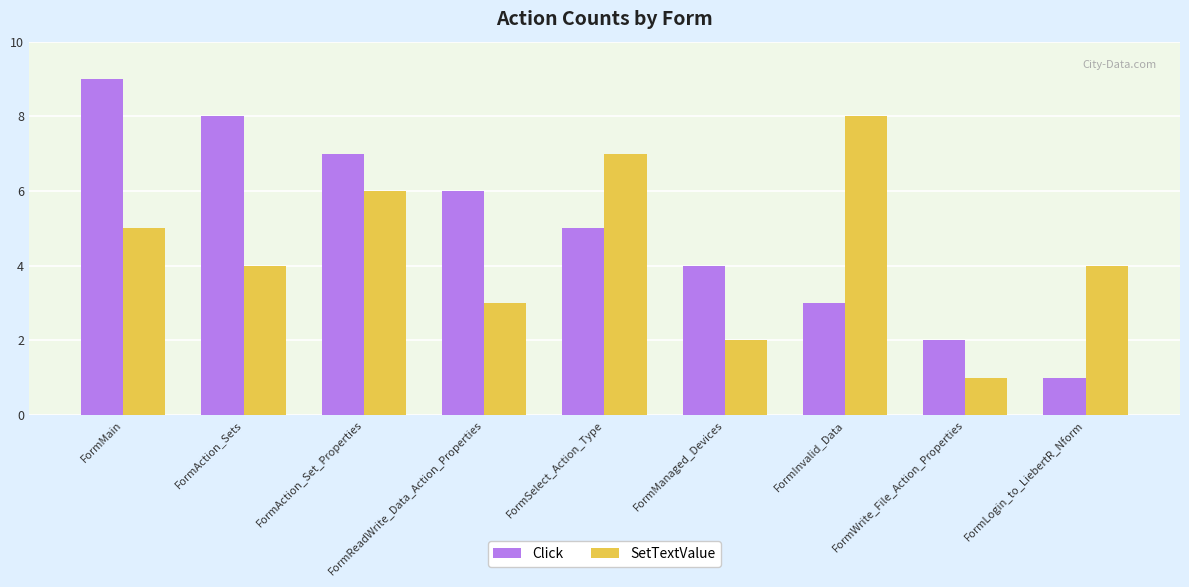

What is the minimum value for SetTextValue?

1